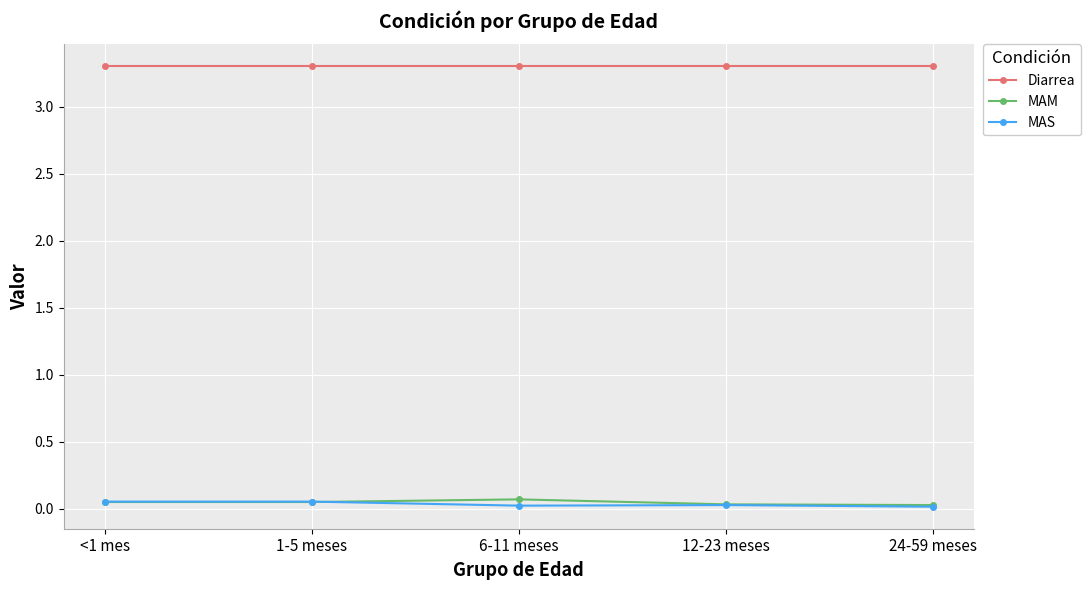

True or false: Diarrea has a value of 1.5 at 24-59 meses.

False